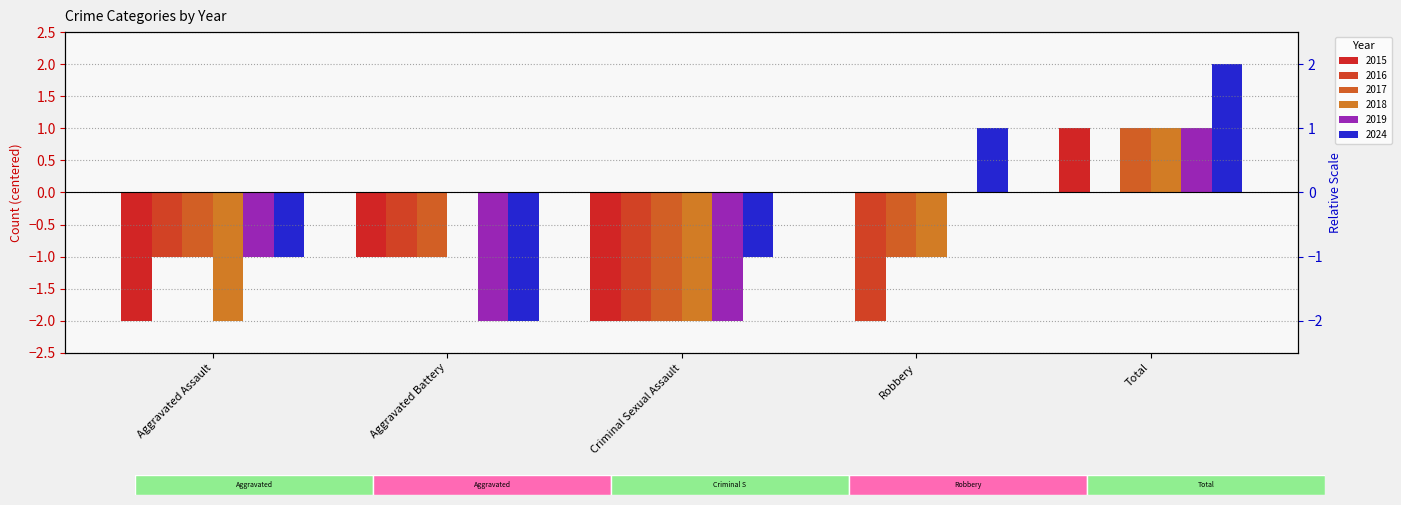

List the series in order of their peak value, lowest first.

2016, 2015, 2017, 2018, 2019, 2024